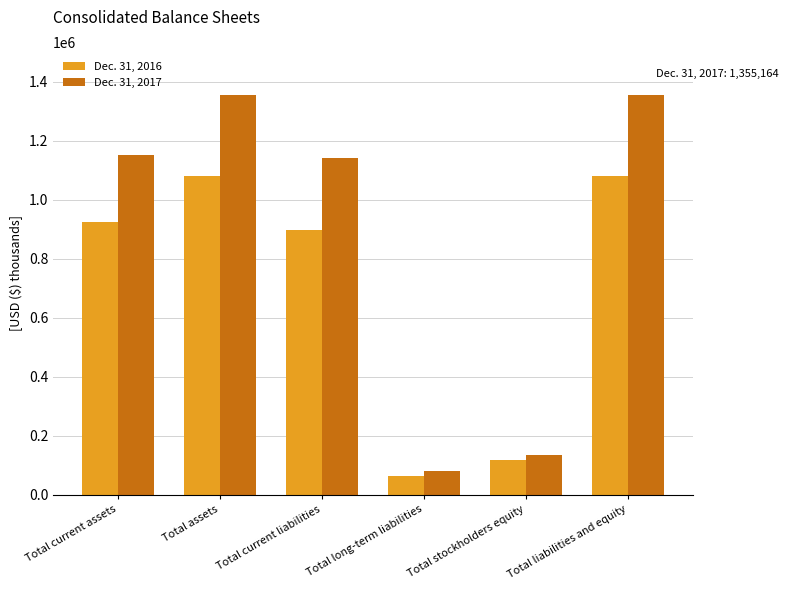

Reading left to right, what are all the values shown in this chart?

Dec. 31, 2016: Total current assets=925583	Total assets=1078613	Total current liabilities=898894	Total long-term liabilities=63192	Total stockholders equity=116527	Total liabilities and equity=1078613
Dec. 31, 2017: Total current assets=1149862	Total assets=1355164	Total current liabilities=1140152	Total long-term liabilities=79610	Total stockholders equity=135402	Total liabilities and equity=1355164